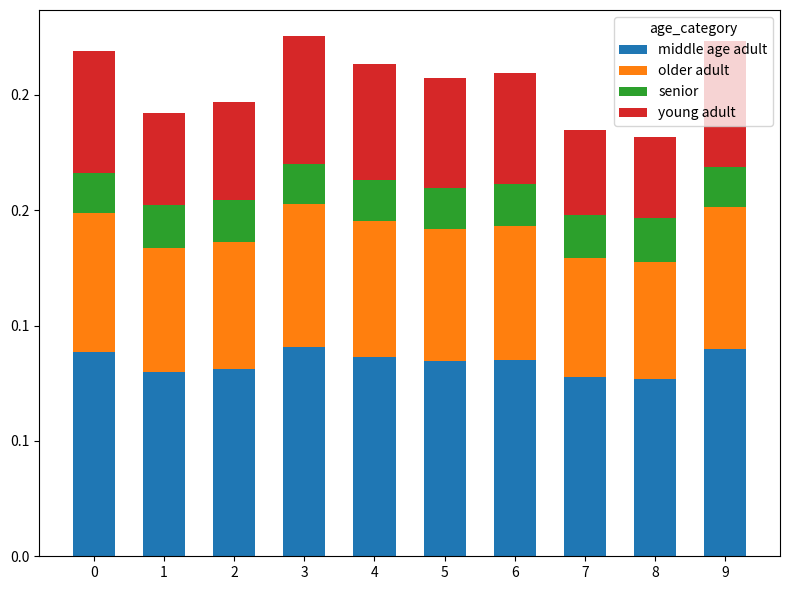

Between 2 and 7, which series saw the biggest shift?

young adult